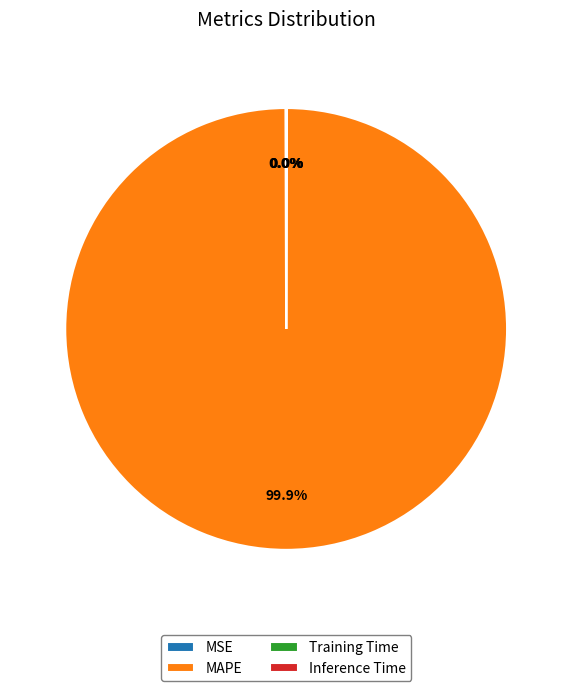

Is there a majority slice in this chart?

Yes